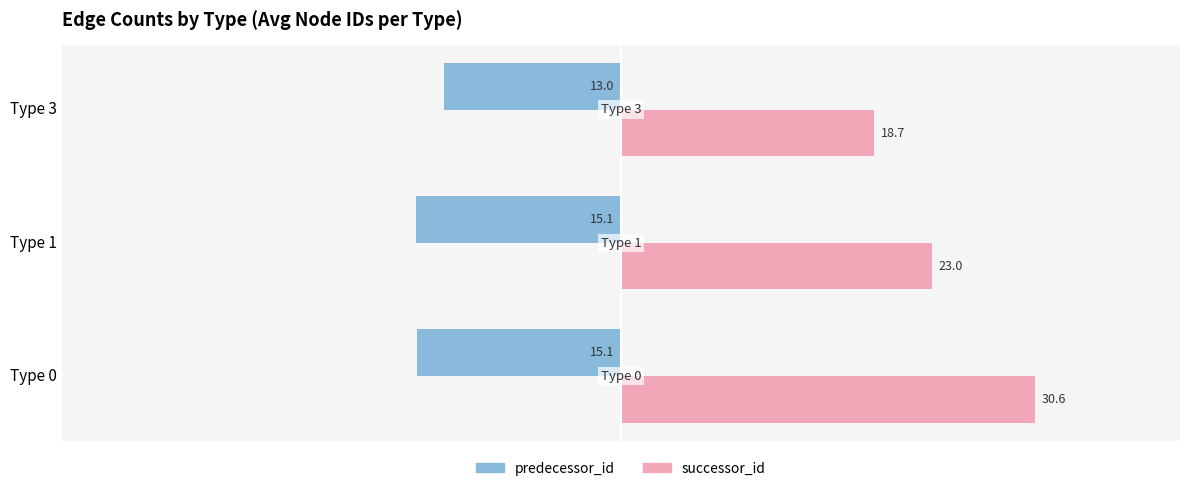

What are all the series names shown in the legend?

predecessor_id, successor_id